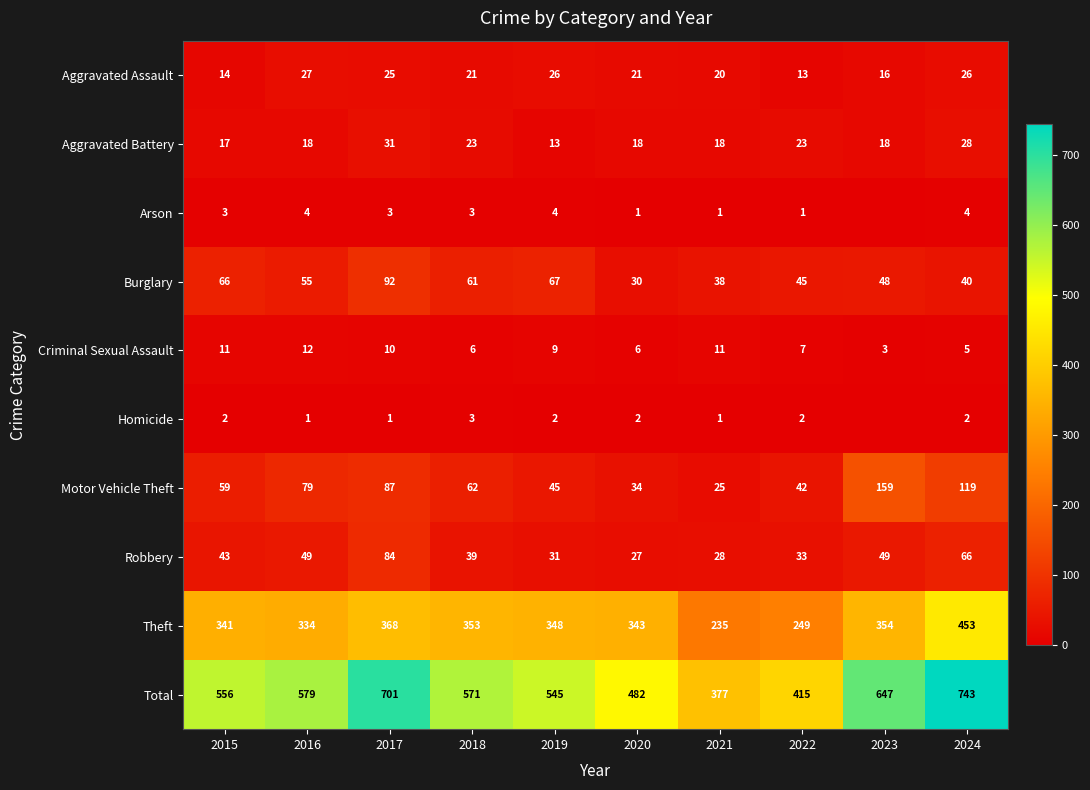

At which label does Burglary reach its peak?

2017